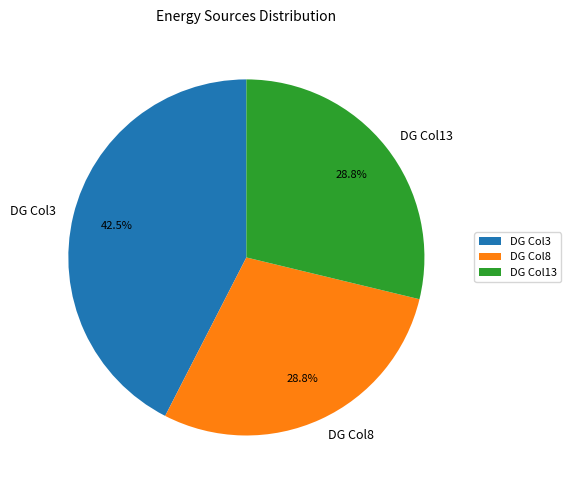

Count the number of slices in the pie.

3